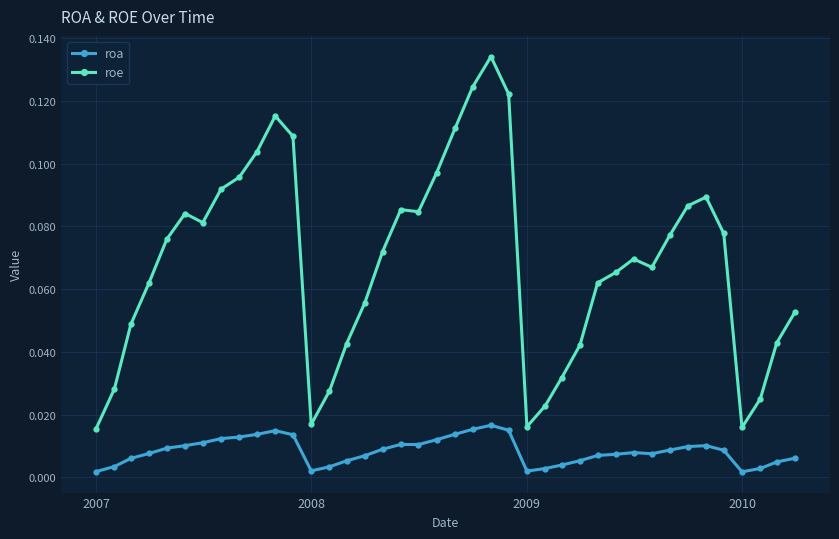

True or false: roa has more than 0 points higher than both neighbors.

True